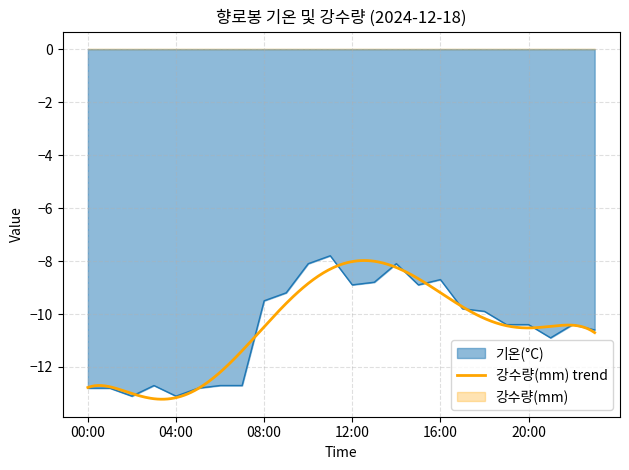

What is the label of the 1st point from the left?

00:00